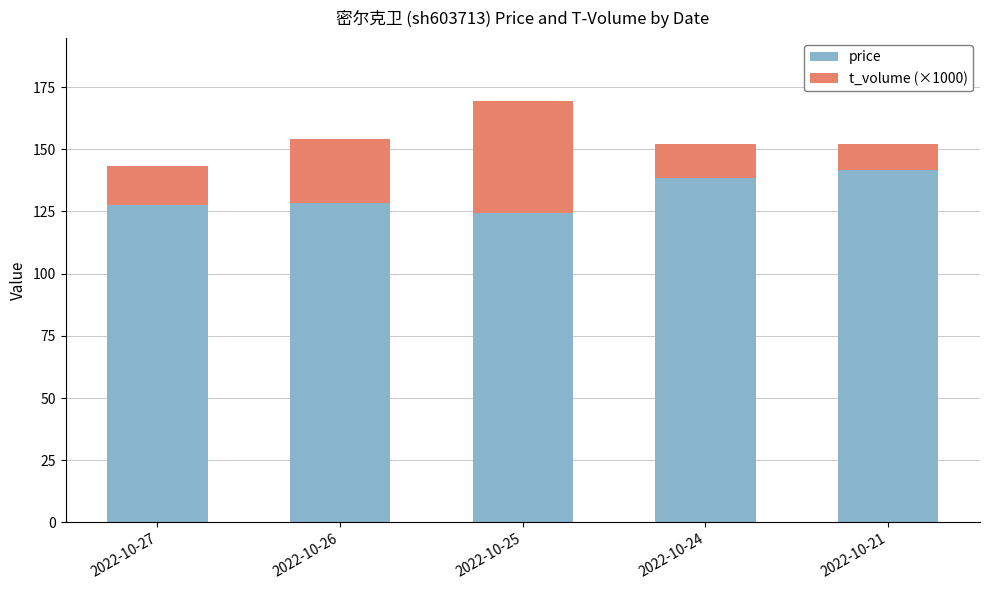

What is the average value of the price series?

132.1